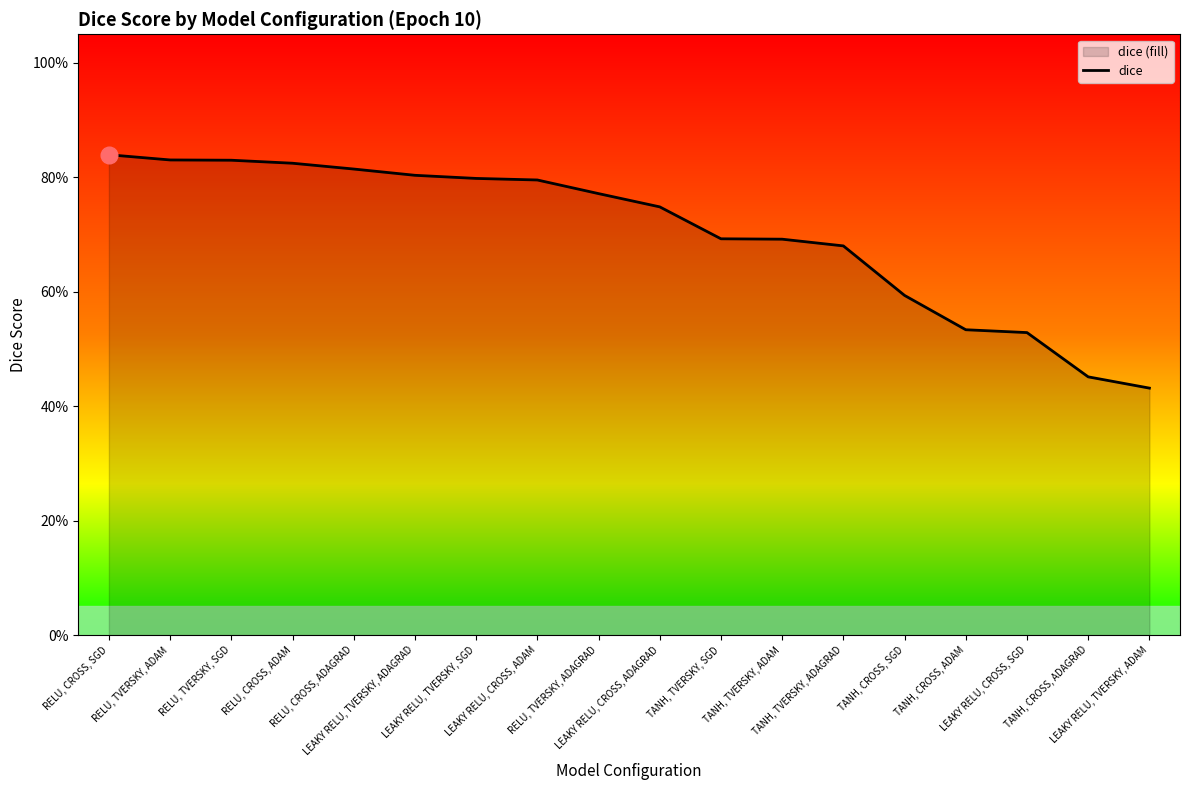

At which category does the chart reach its minimum across all series?

LEAKY RELU, TVERSKY, ADAM